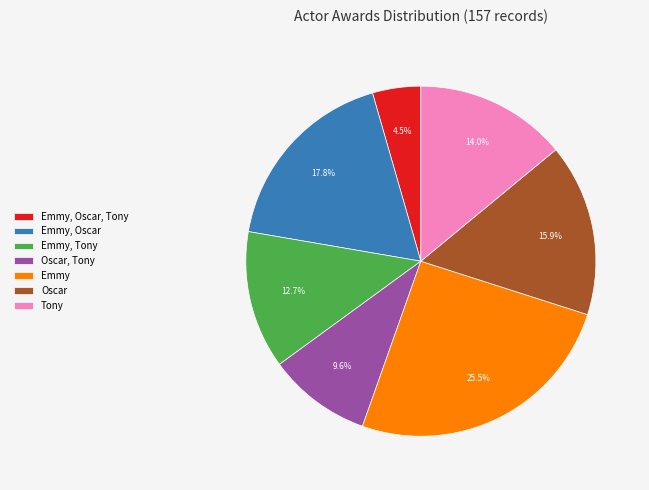

Between Emmy, Oscar, Tony and Oscar, Tony, which is larger?

Oscar, Tony